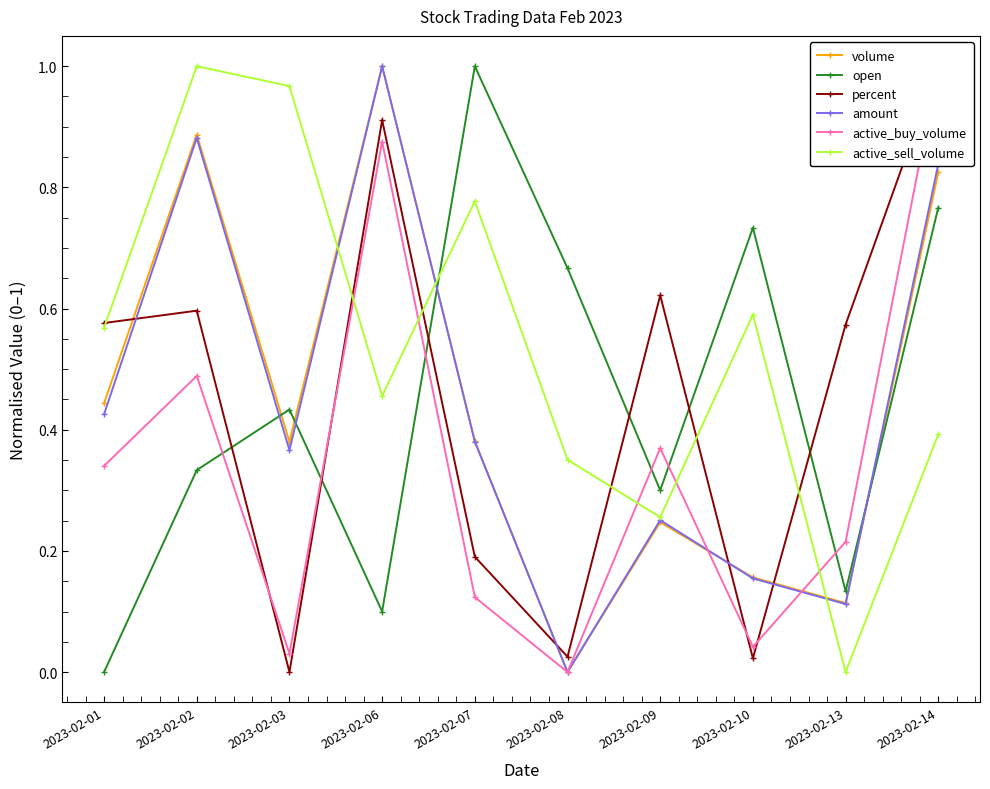

Which series has the largest total across all categories?

active_sell_volume